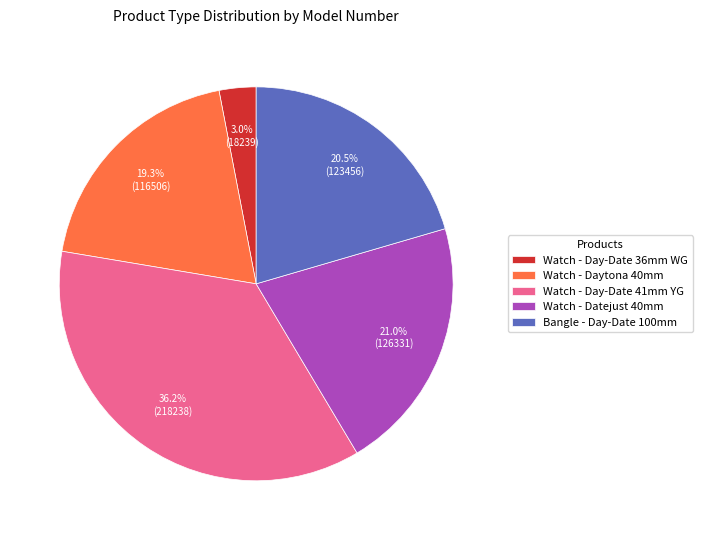

Which has a higher value, Watch - Daytona 40mm or Watch - Day-Date 41mm YG?

Watch - Day-Date 41mm YG